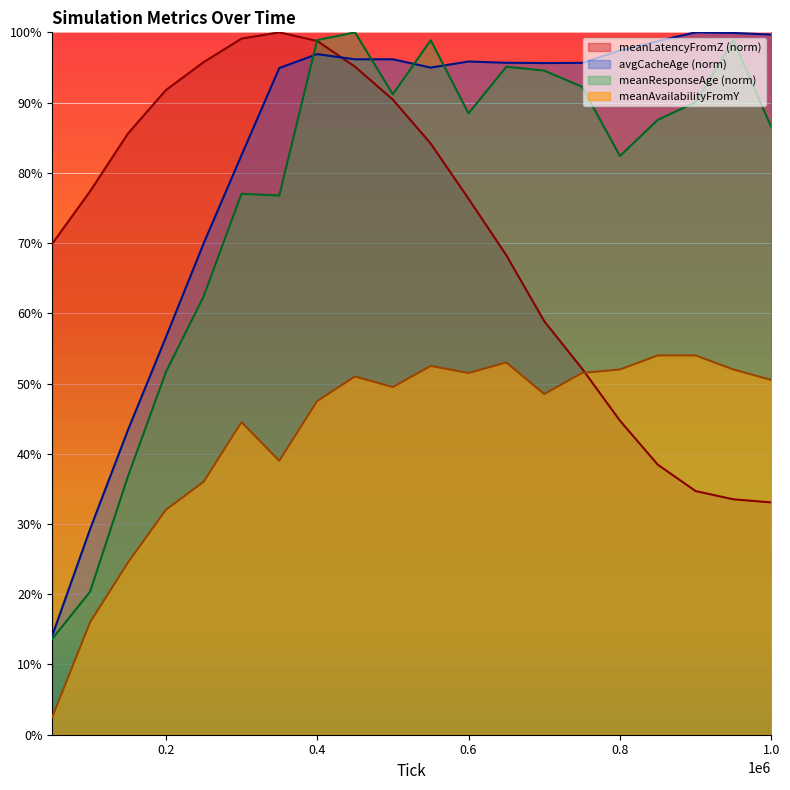

What is the difference between the avgCacheAge values at 250000 and 450000?

0.3